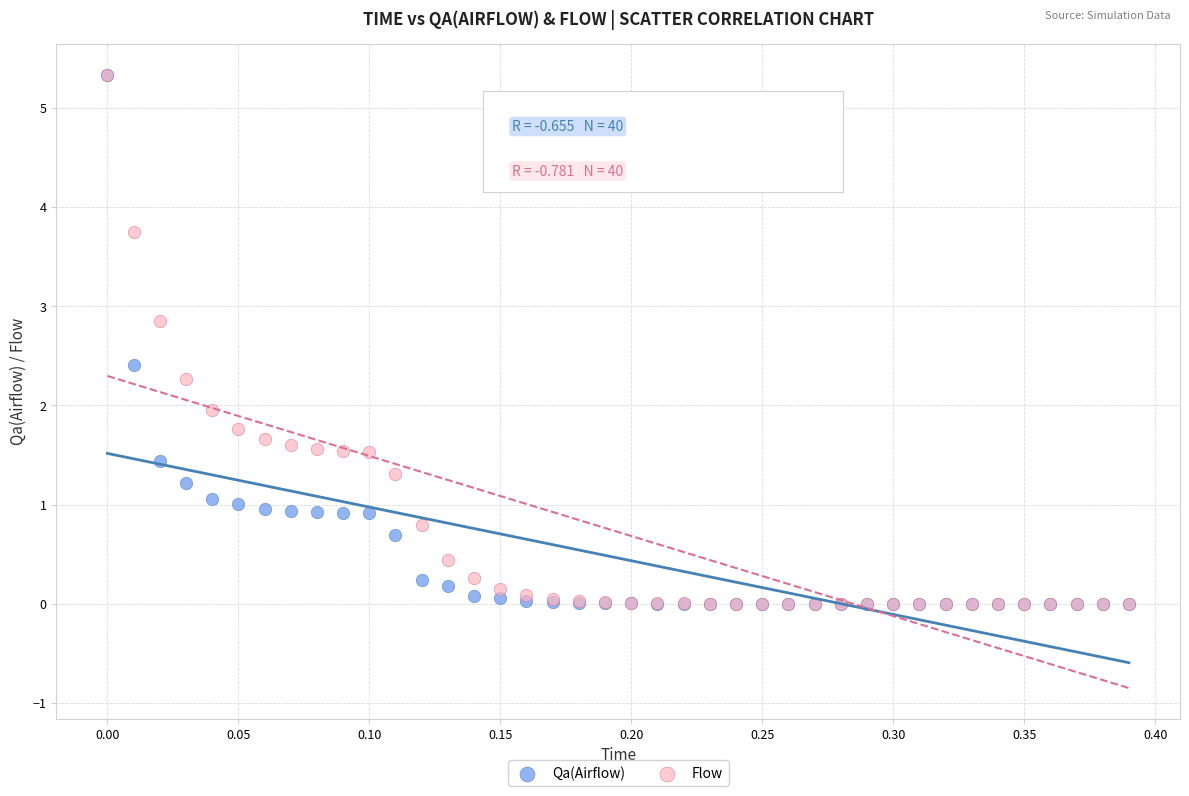

What are all the series names shown in the legend?

Qa(Airflow), Flow